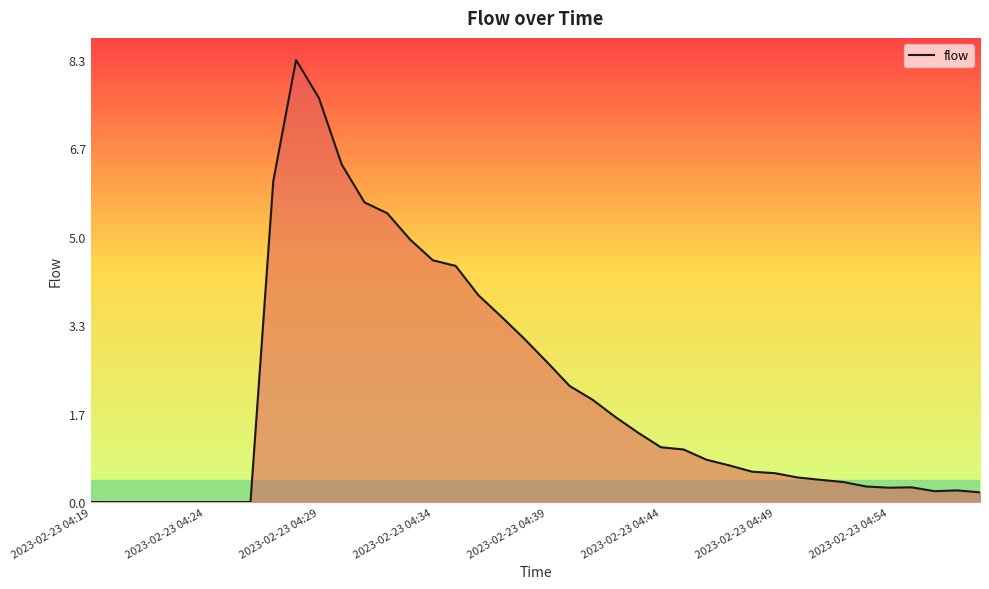

What is the maximum value shown in the chart?

8.3